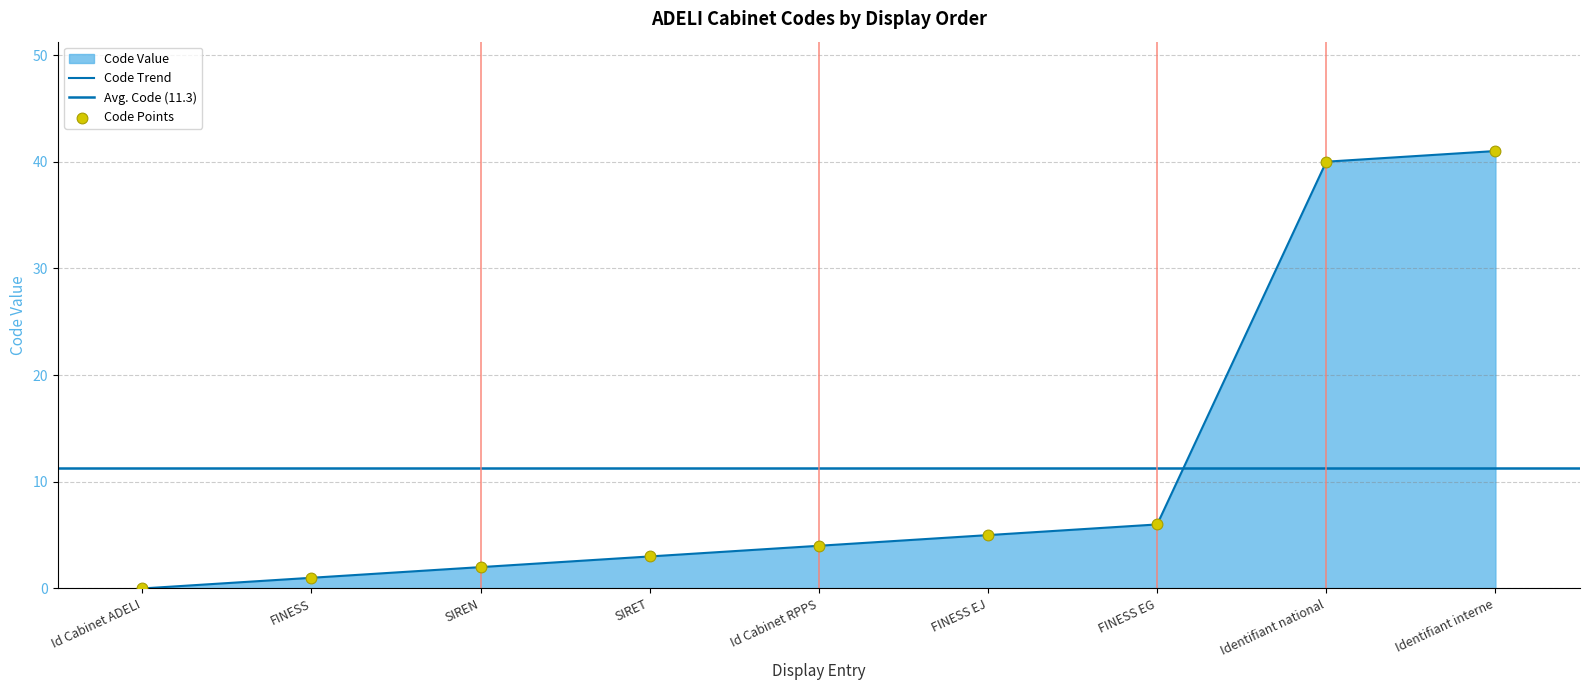

What is the change in value from FINESS EJ to Identifiant national?

+35